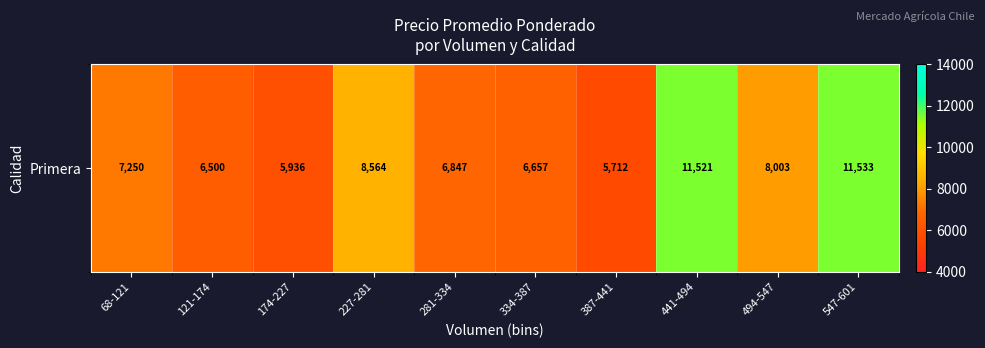

Is it true that the value at 174-227 is 8160.8?

False